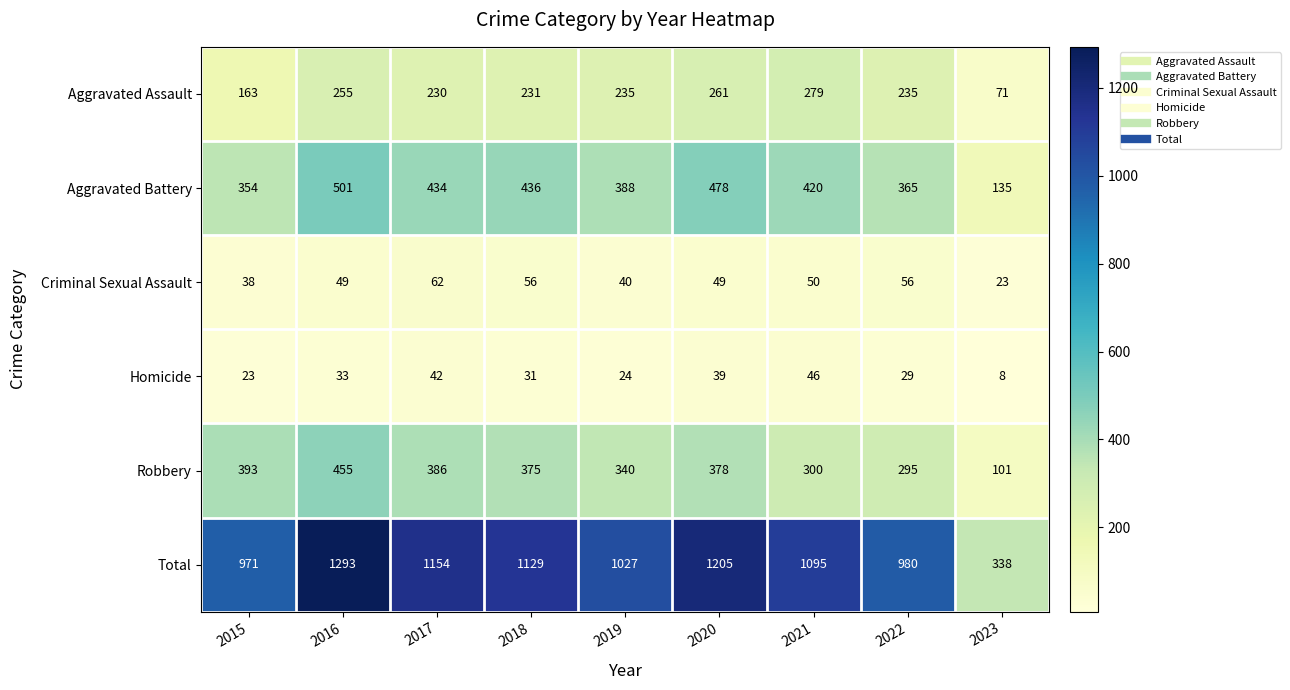

What is the sum of the Robbery values at 2015 and 2018?

768